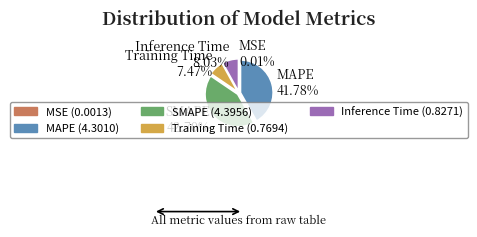

The Training Time slice represents 7% of the pie. True or false?

True